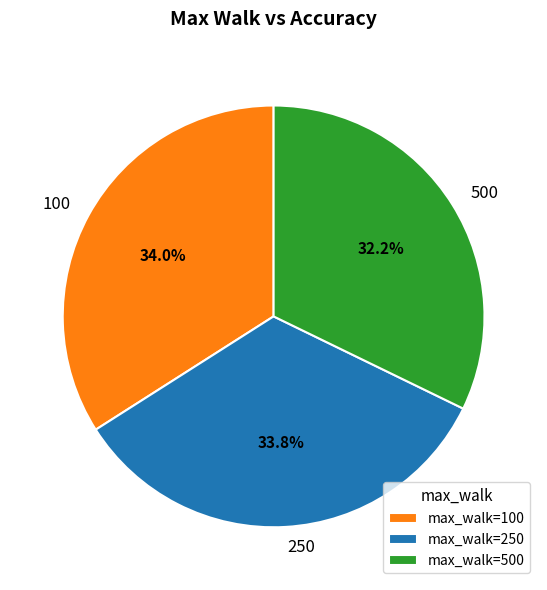

What percentage is NOT represented by 250?

66.2%